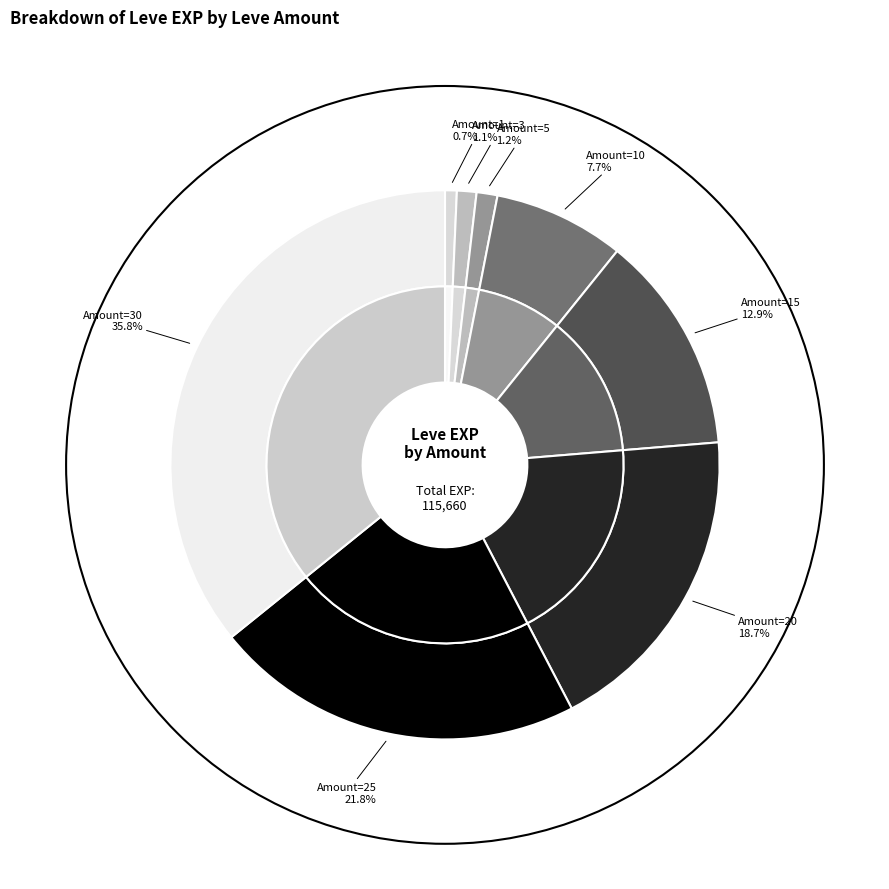

Between 5 and 20, which is larger?

20